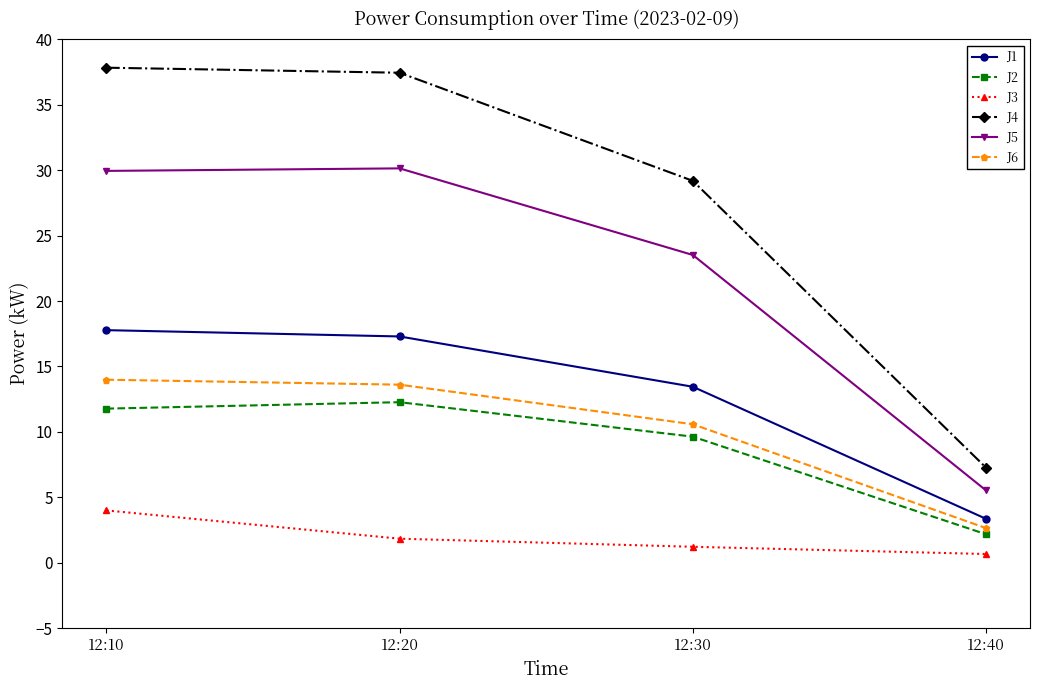

Rank the series at 12:10 from highest to lowest value.

J4, J5, J1, J6, J2, J3